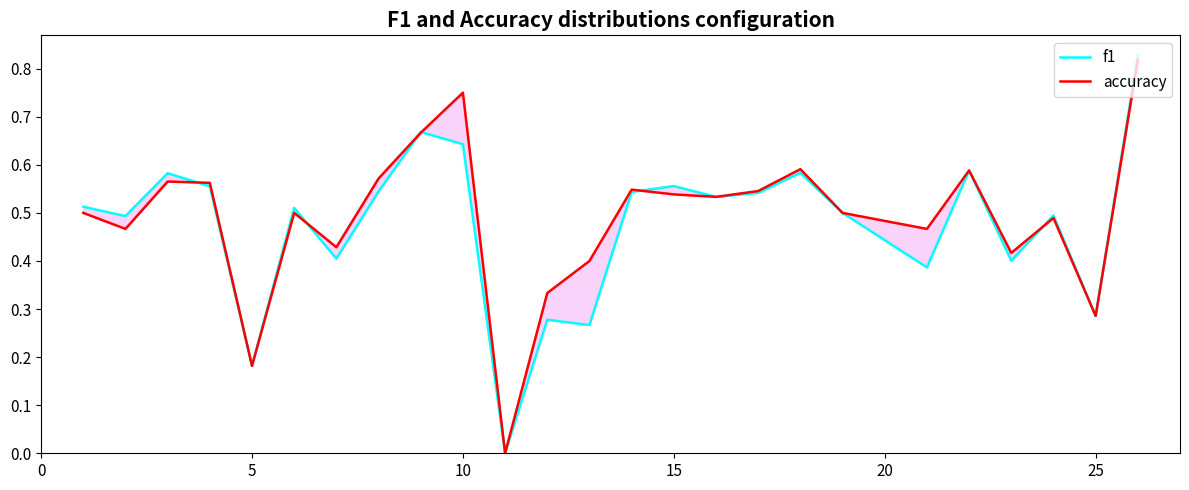

After their last crossing, which series has the higher values: f1 or accuracy?

f1